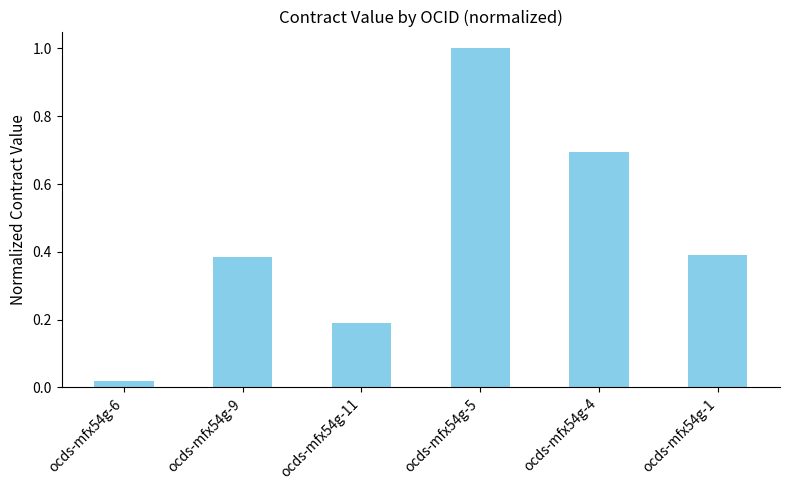

The value at ocds-mfx54g-5 is 0.4. True or false?

False